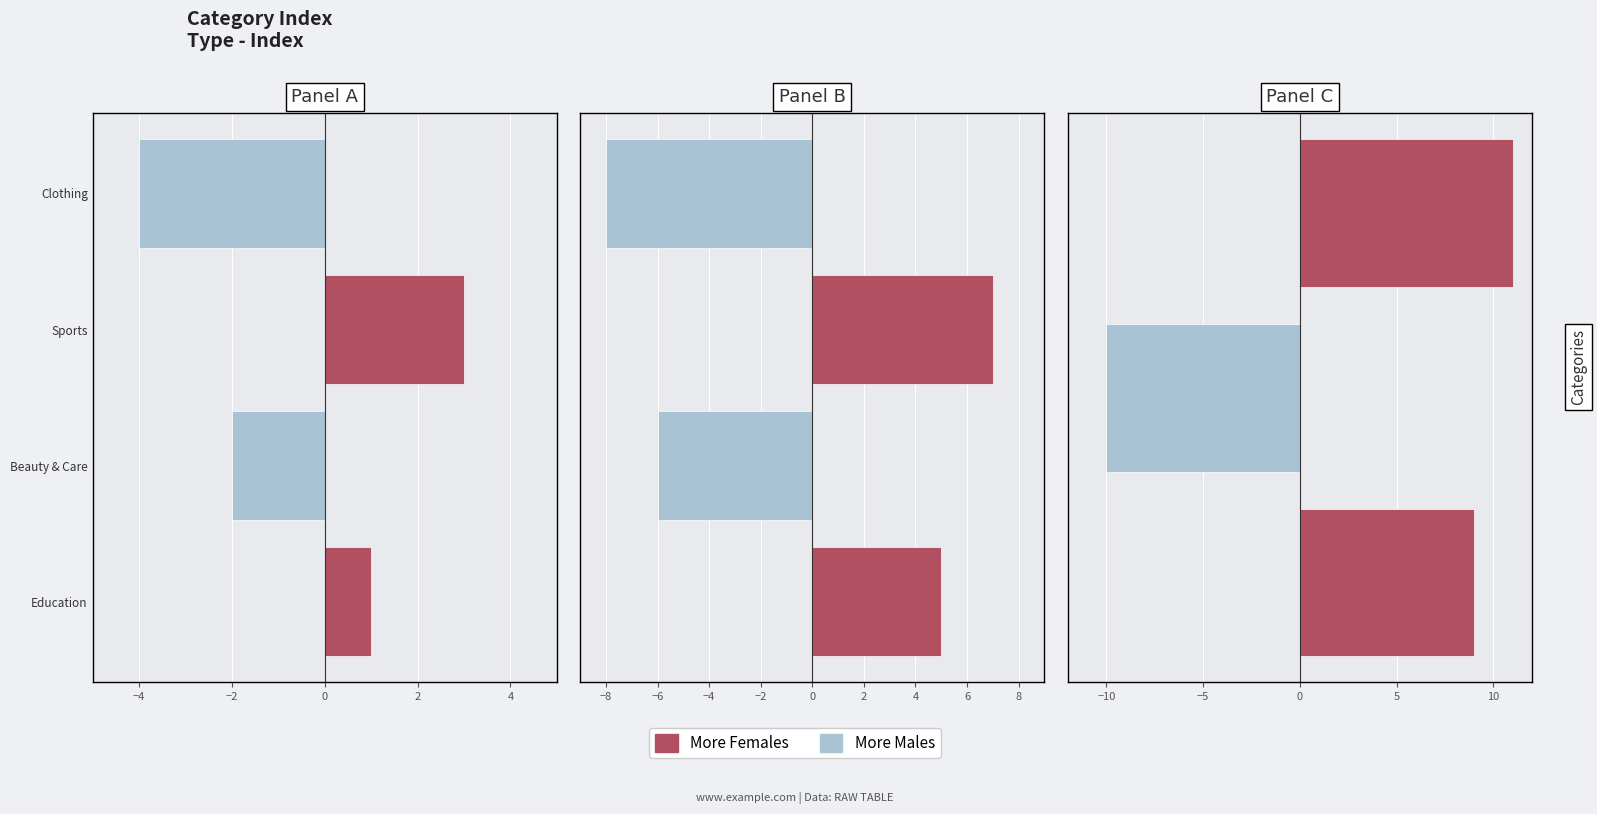

What is the total value across all series at −6?

9